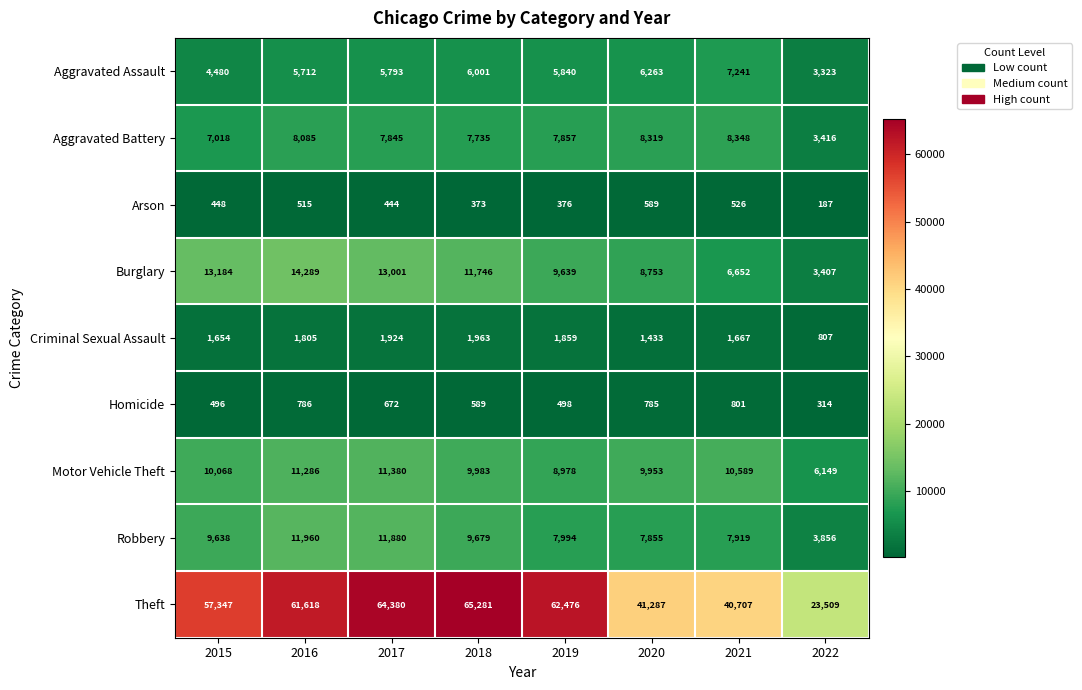

Which series has the widest spread of values?

Theft